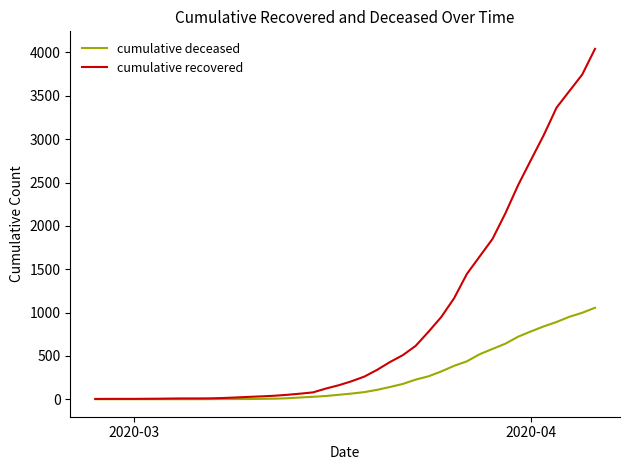

List the series in order of their peak value, lowest first.

cumulative deceased, cumulative recovered